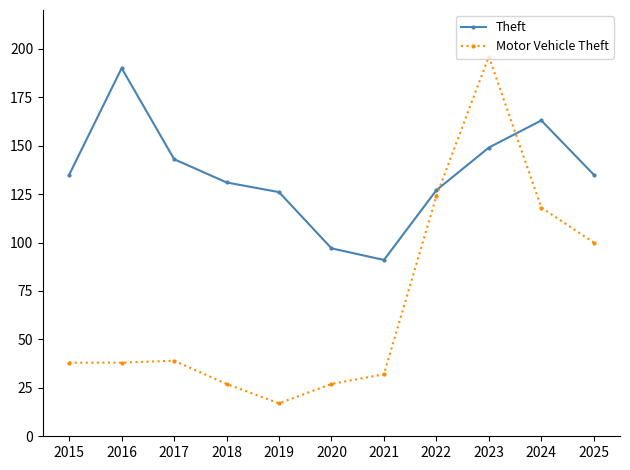

What is the maximum value for Motor Vehicle Theft?

196